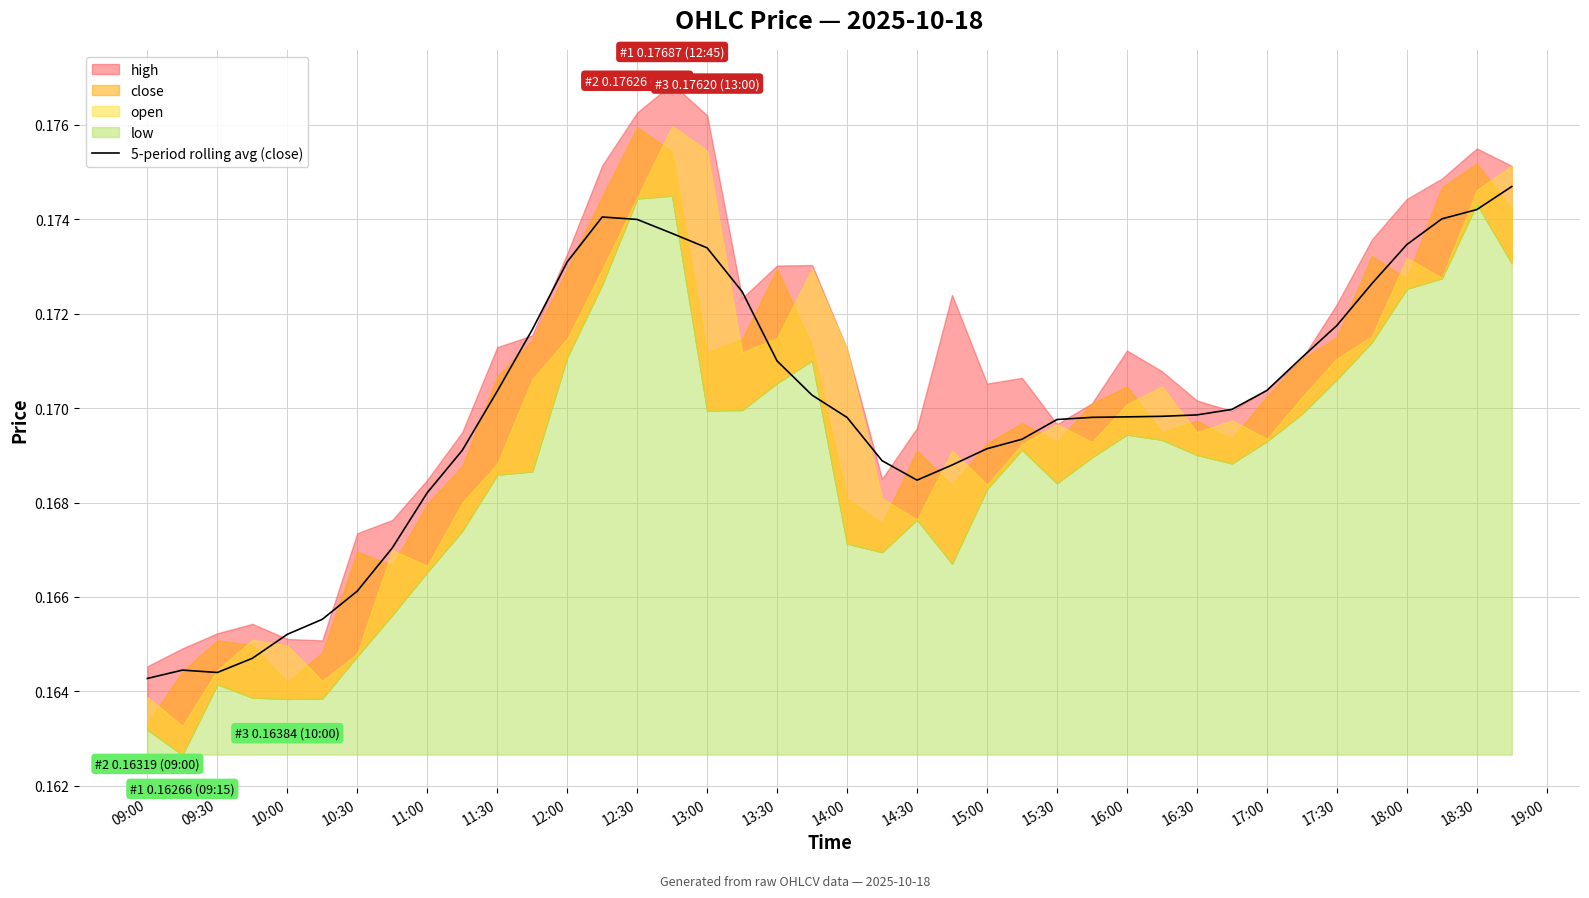

True or false: the data shows 0.2 at 10:30.

True